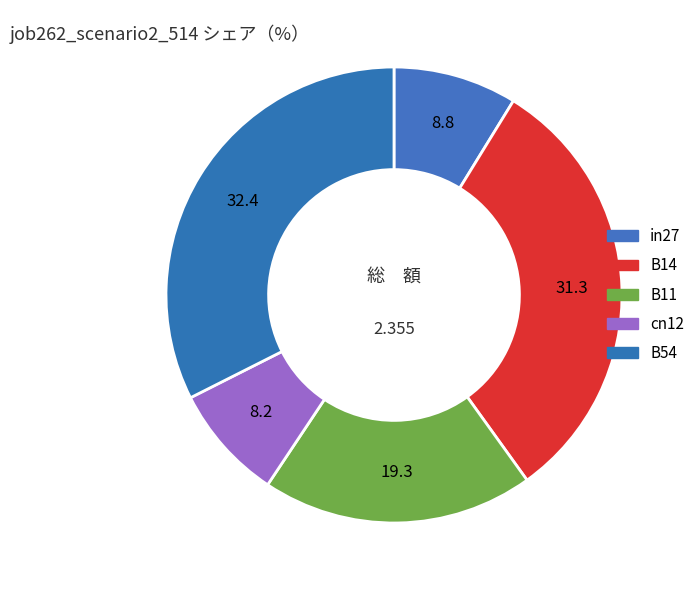

Count the number of slices in the pie.

5